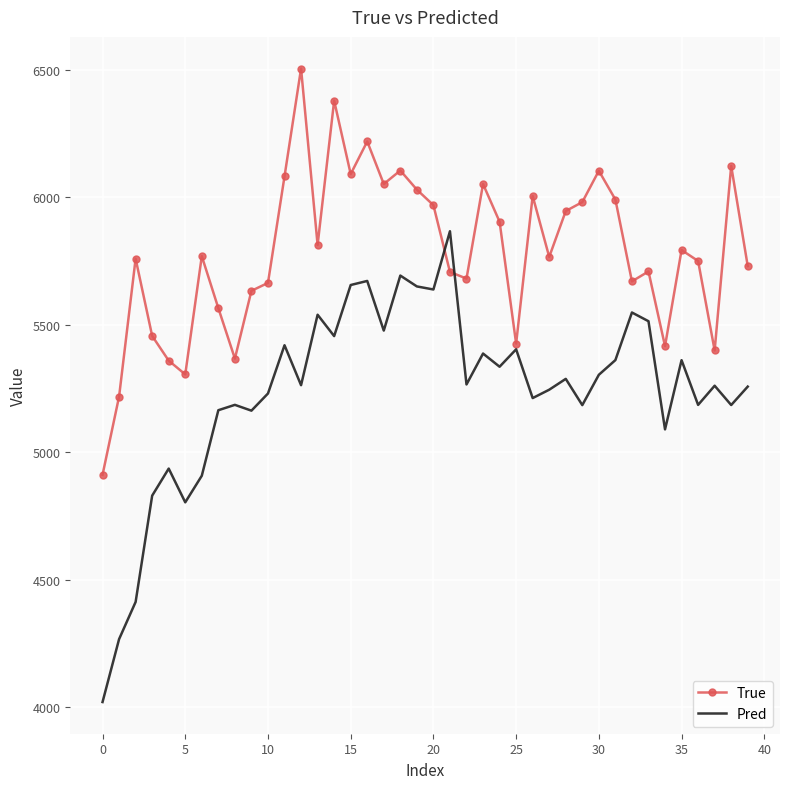

Which series has the largest range (max minus min)?

Pred